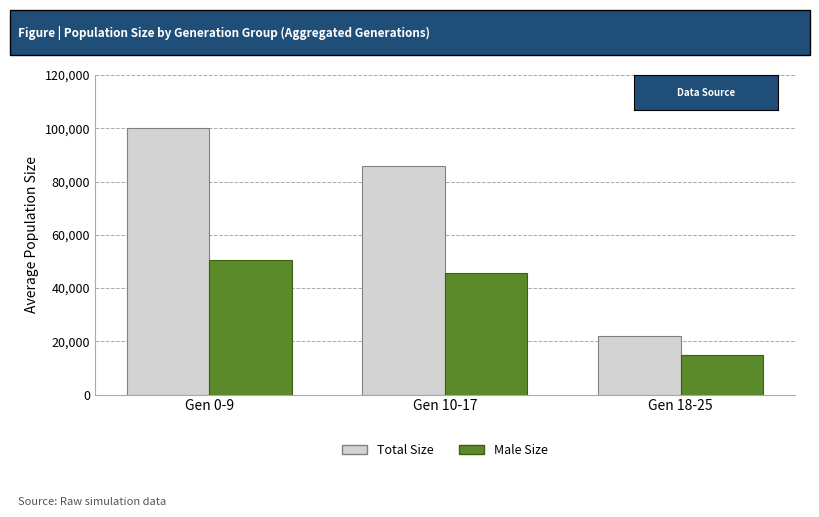

At which label is Male Size closest to 32540?

Gen 10-17